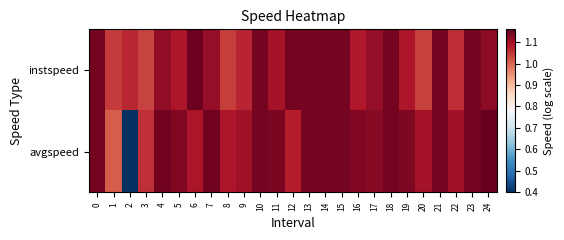

Between 0 and 9, which series saw the biggest shift?

instspeed